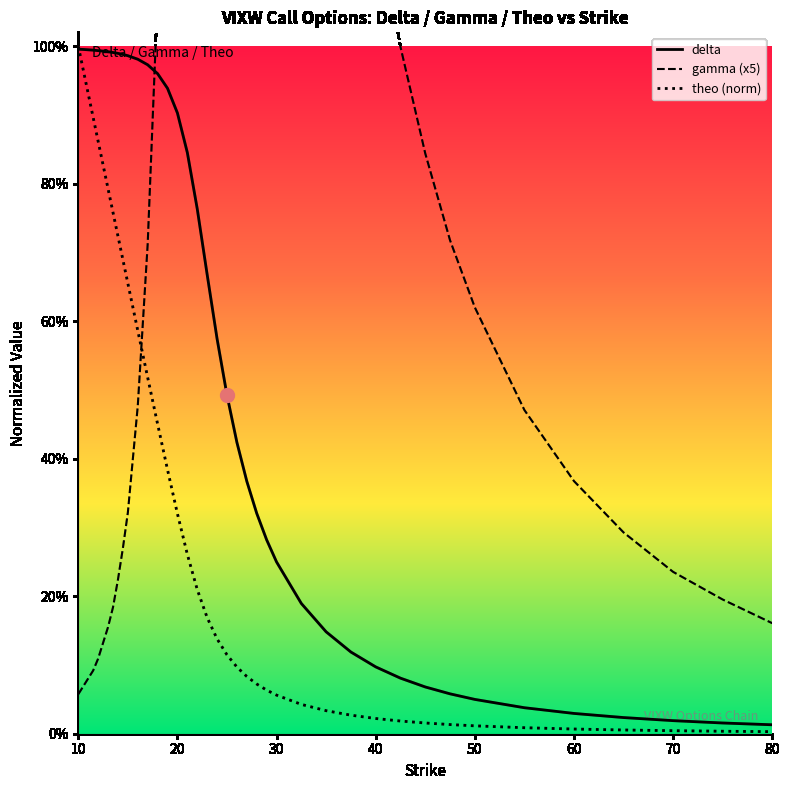

Which series contains the highest Y value?

gamma